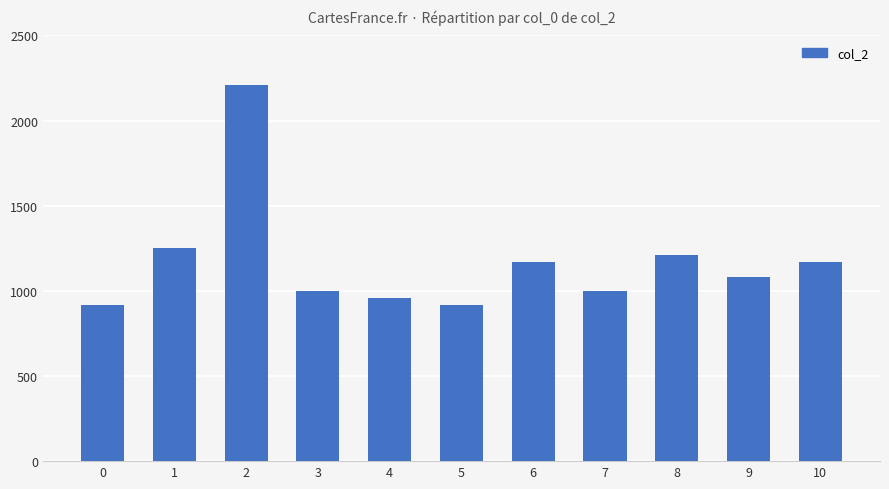

Does the chart contain stacked bars?

No